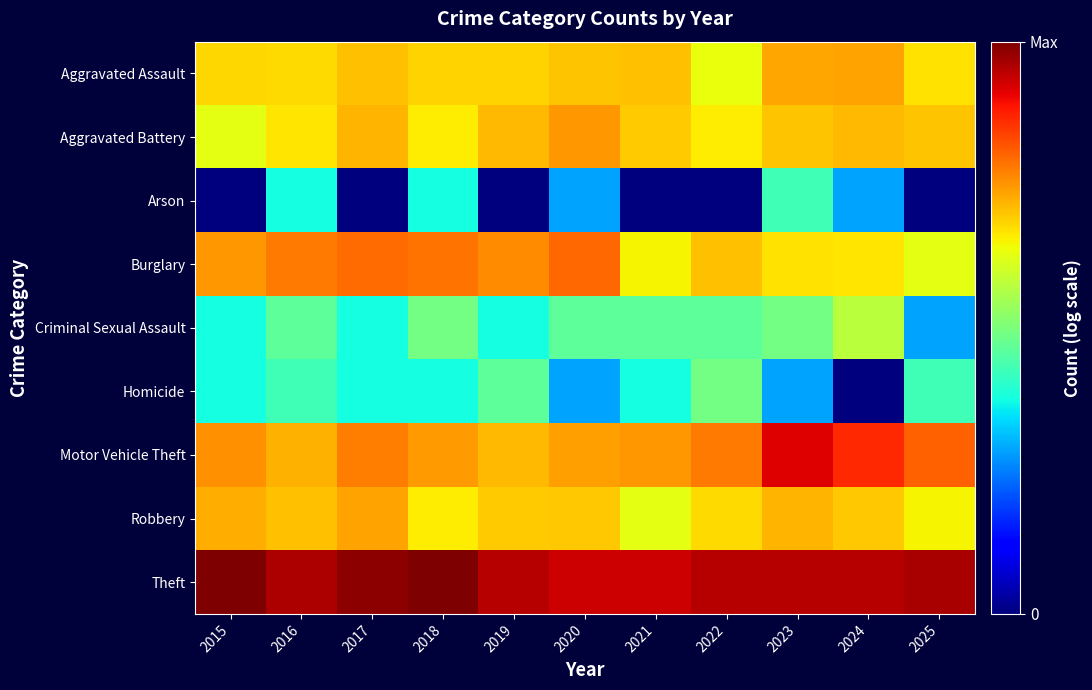

At which category is the sum across all series the highest?

2023